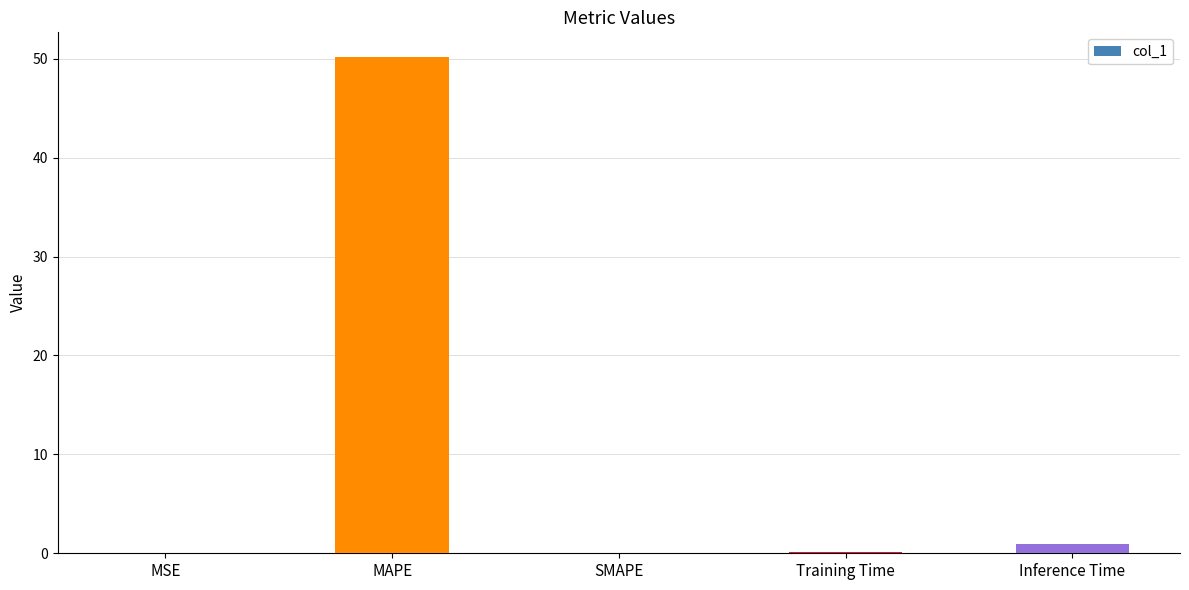

What is the sum of all values?

51.2